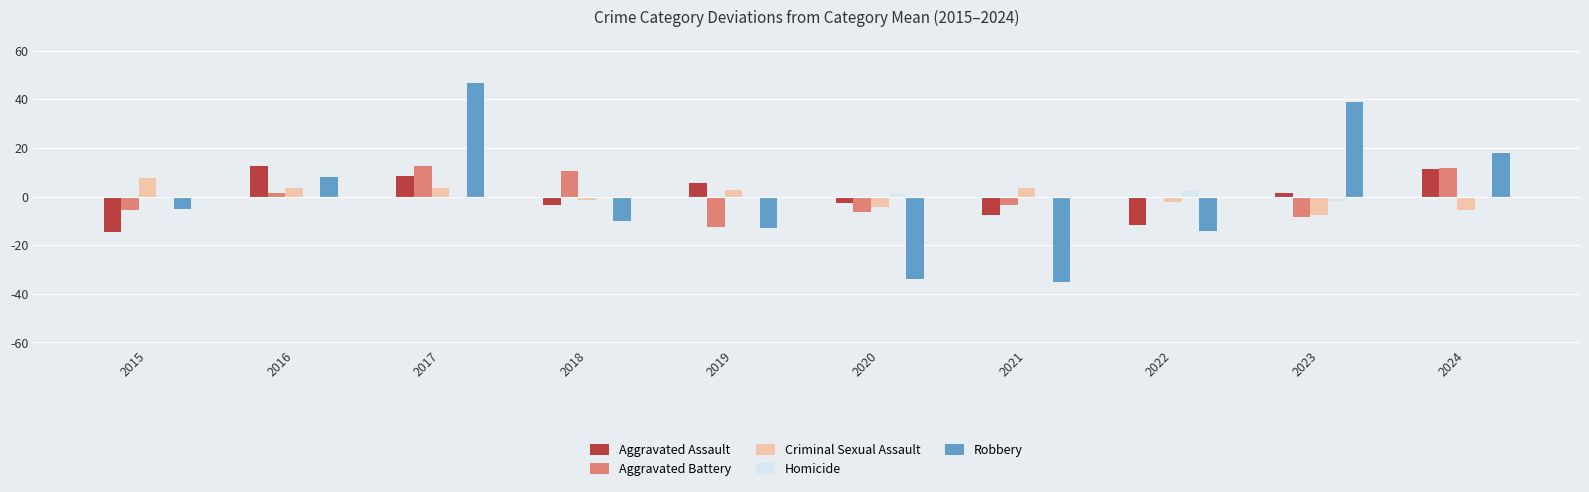

What value does the Homicide series have at 2015?

0.2